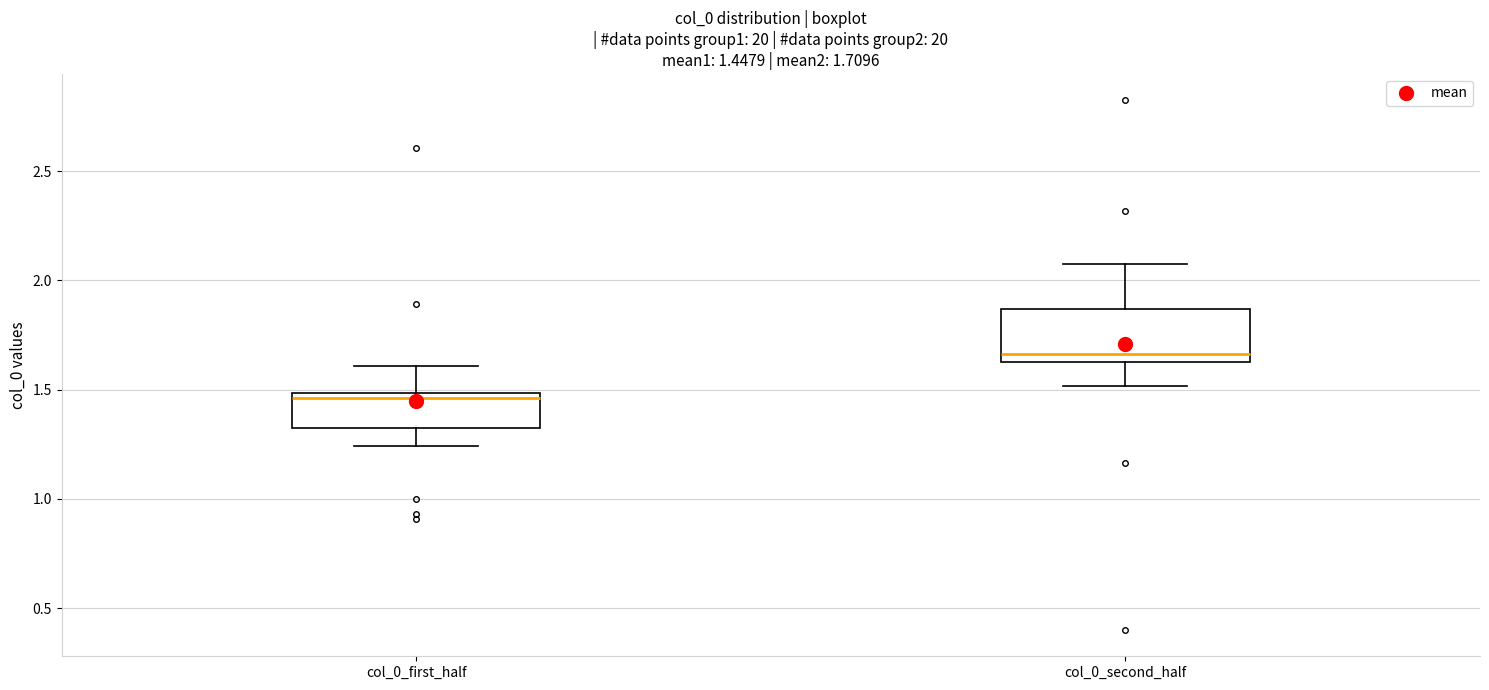

Which box has the lowest median line?

col_0_first_half